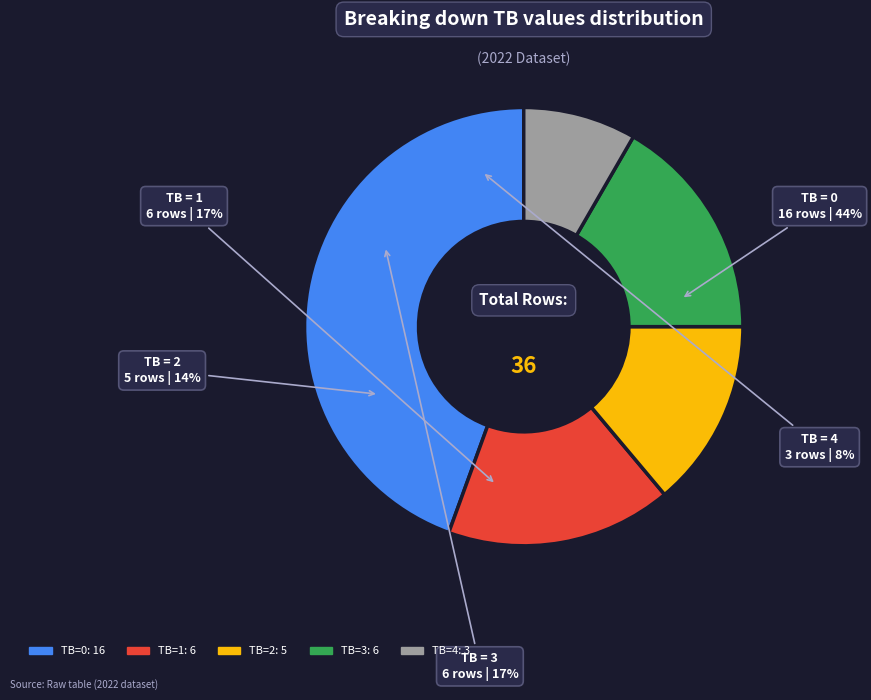

Does any single category account for the majority?

No